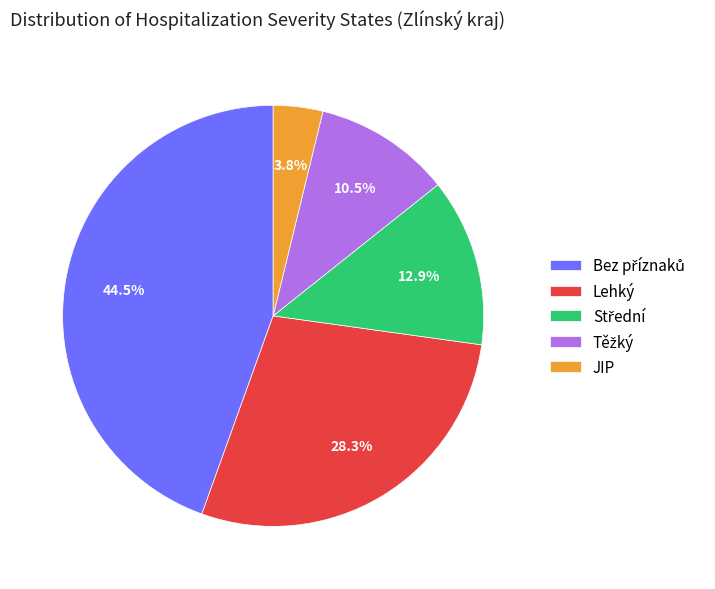

How much of the chart is everything except Lehký?

71.7%